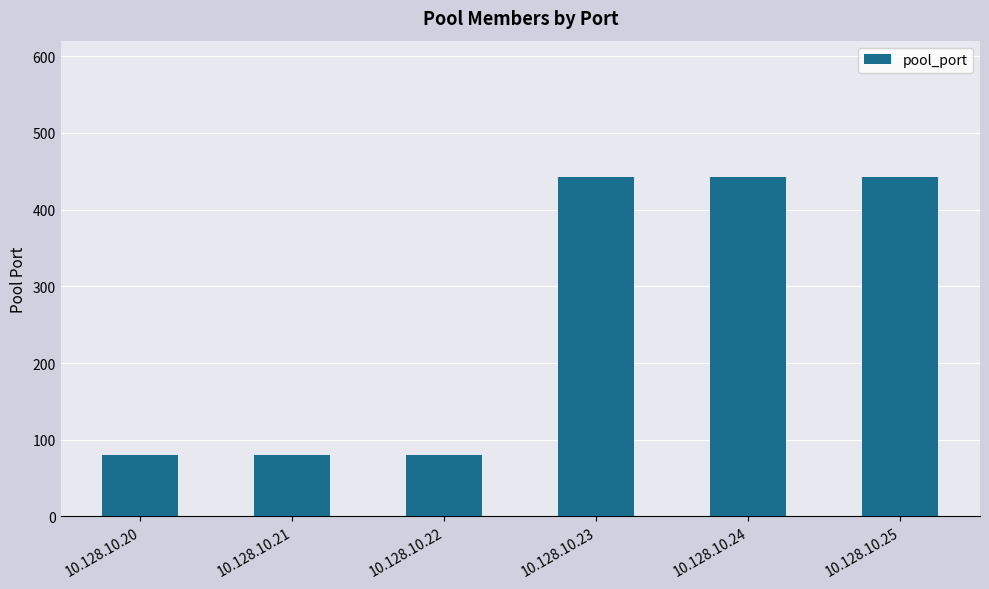

What is the sum of all values?

1569